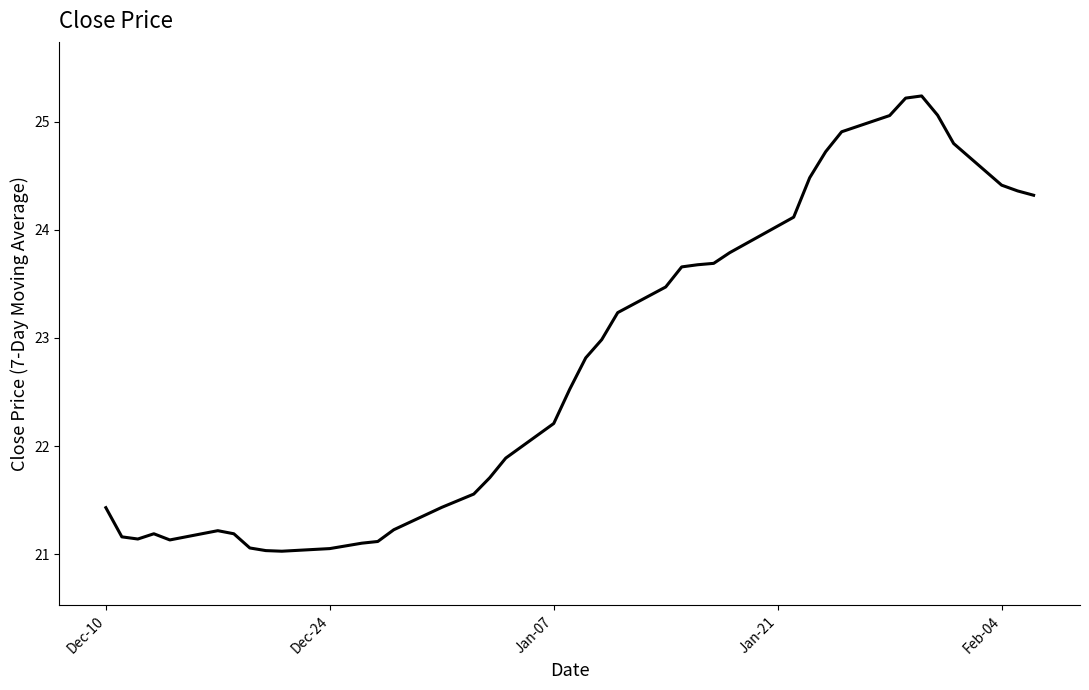

Is this an area chart (filled region under the line)?

No